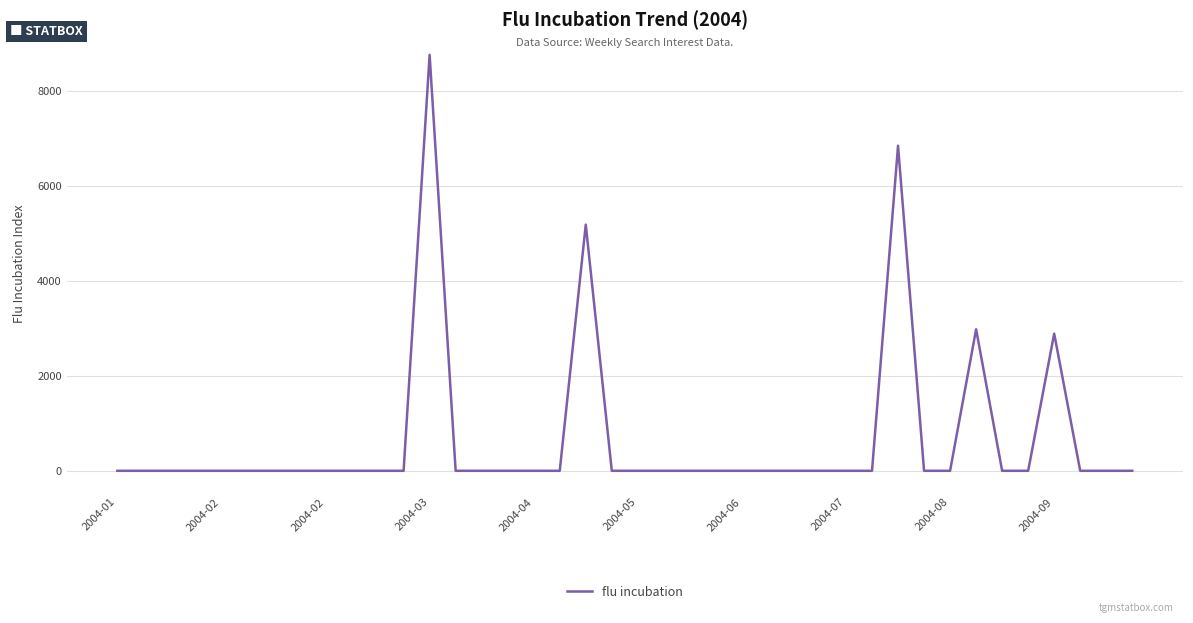

What is the maximum value shown in the chart?

8753.2